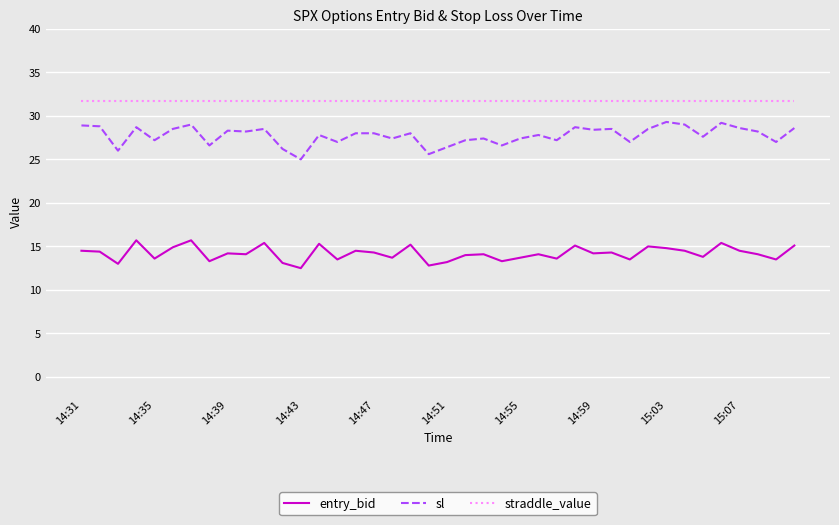

Which series has the largest total across all categories?

straddle_value